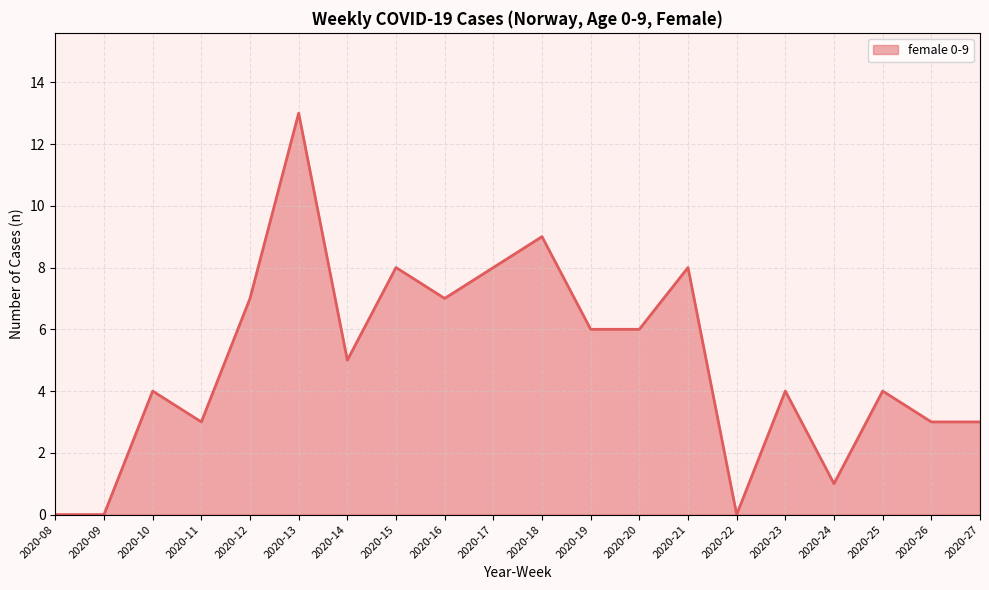

What is the difference between the maximum and minimum values?

13